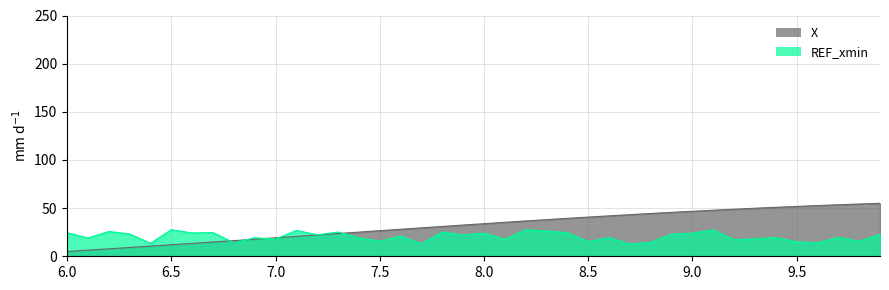

What is the label of the 30th point from the right?

7.0